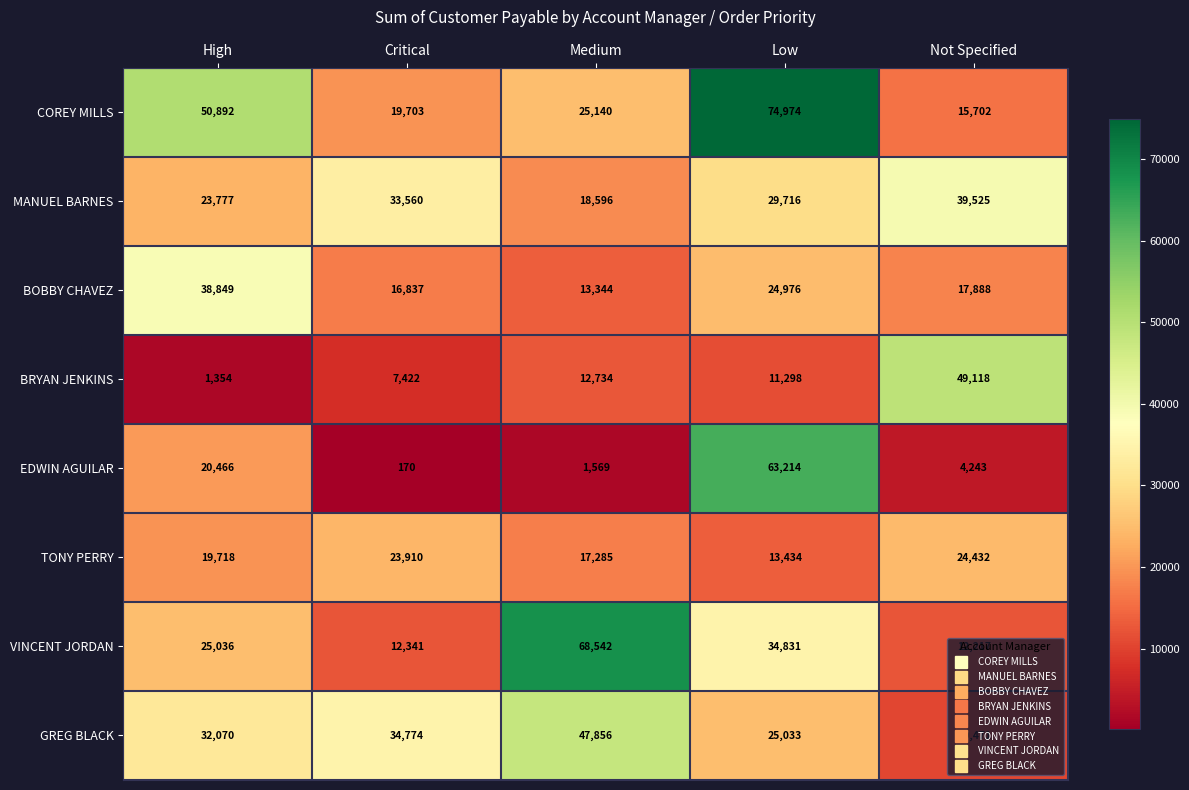

The TONY PERRY series shows 23910 at Critical. True or false?

True